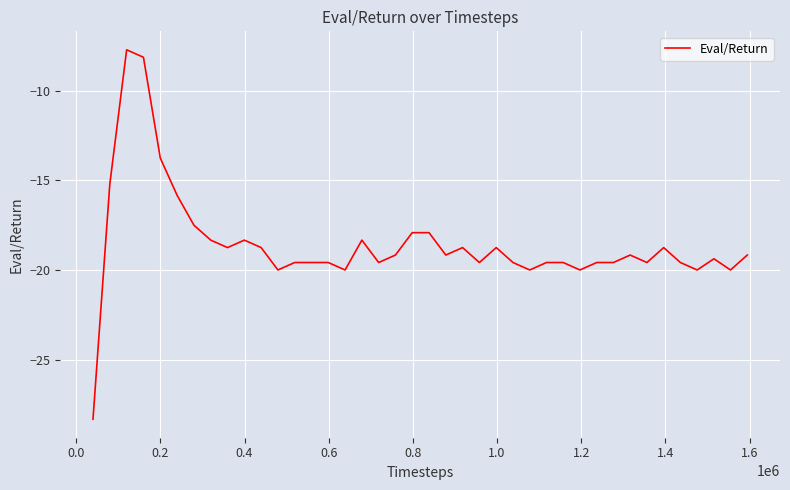

What is the difference between the maximum and minimum values?

20.6